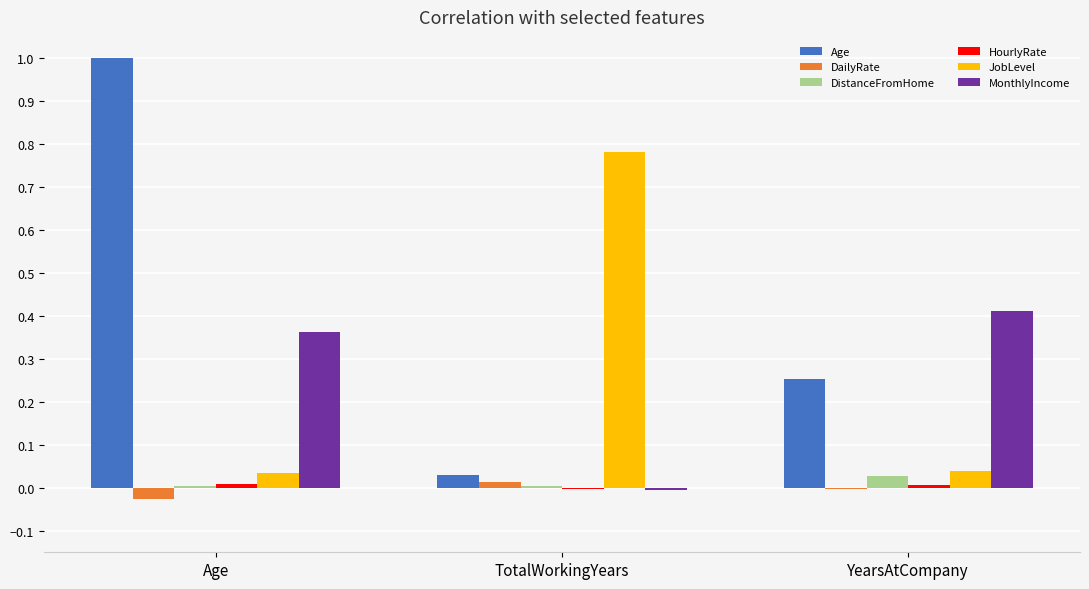

The value of DailyRate at TotalWorkingYears is 0.0. True or false?

True